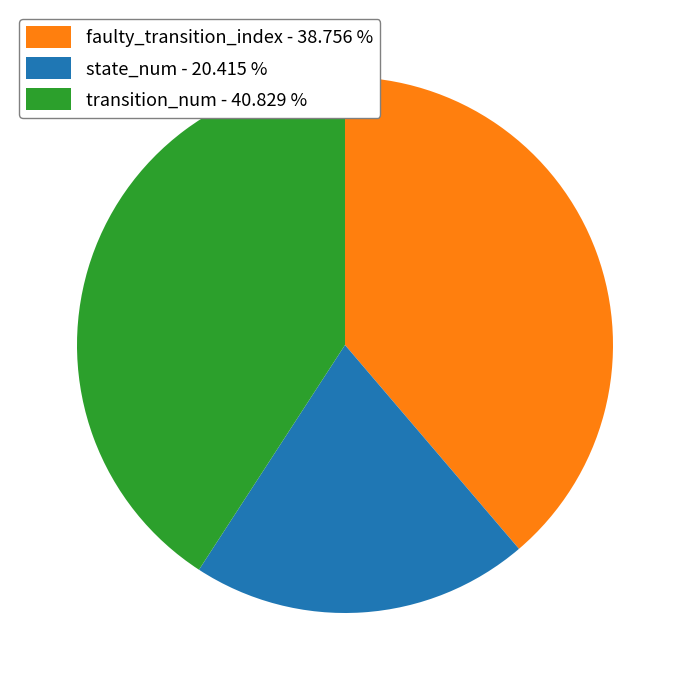

Count the number of slices in the pie.

3